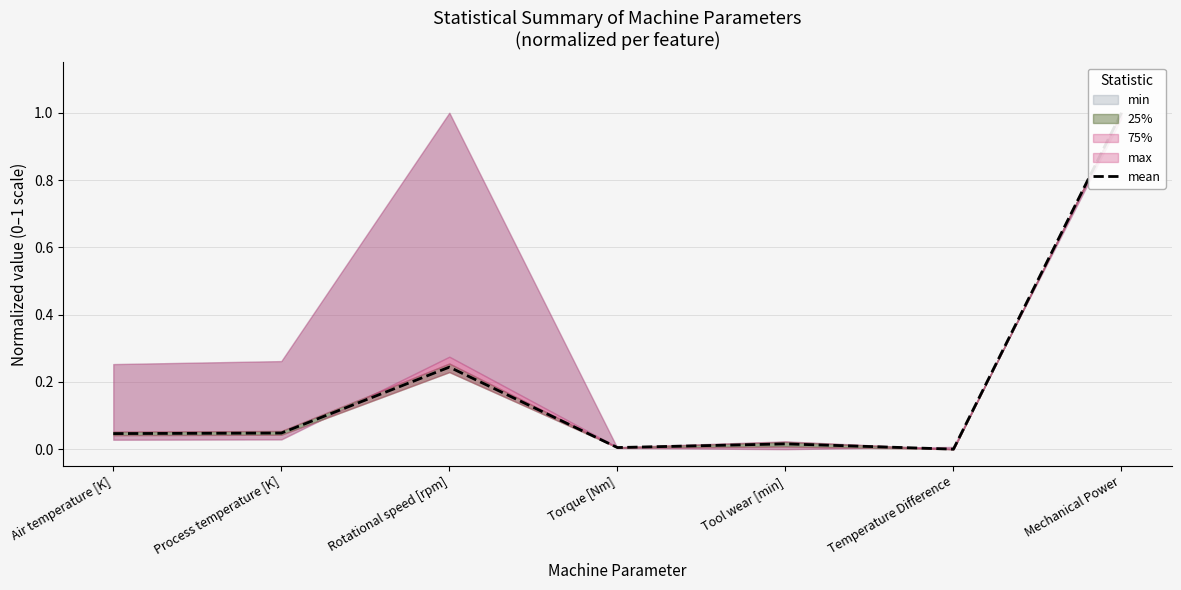

What position from the left is Rotational speed [rpm]?

3